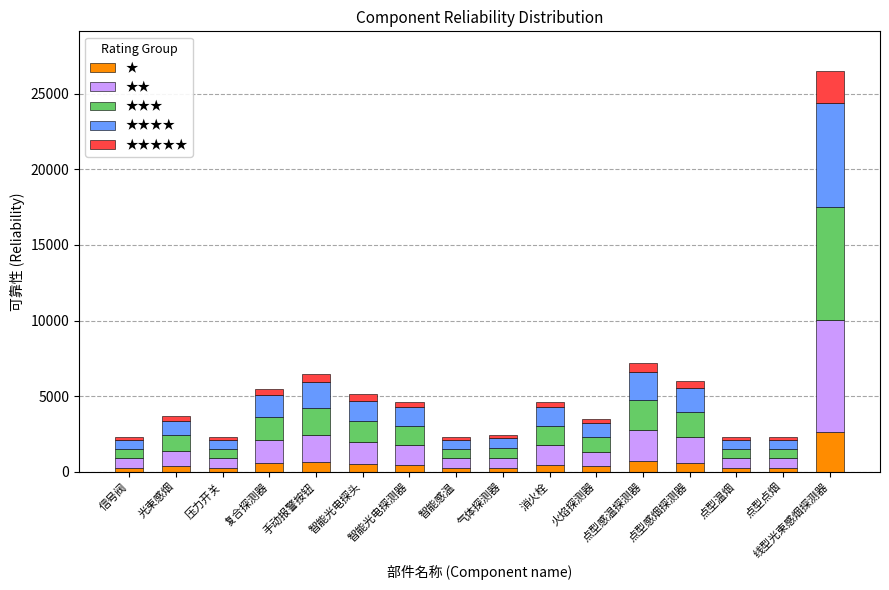

Count the number of data series in this chart.

5